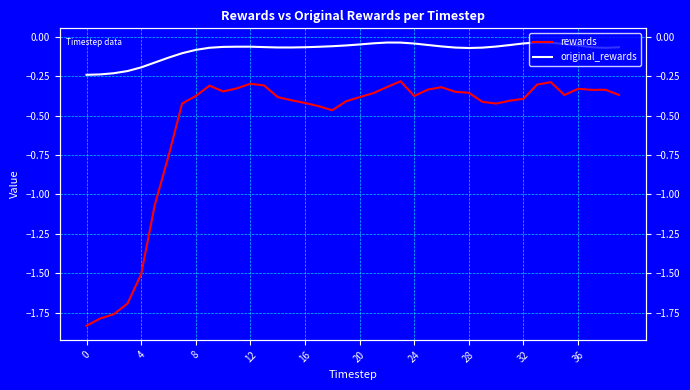

True or false: original_rewards and rewards intersect in this chart.

False